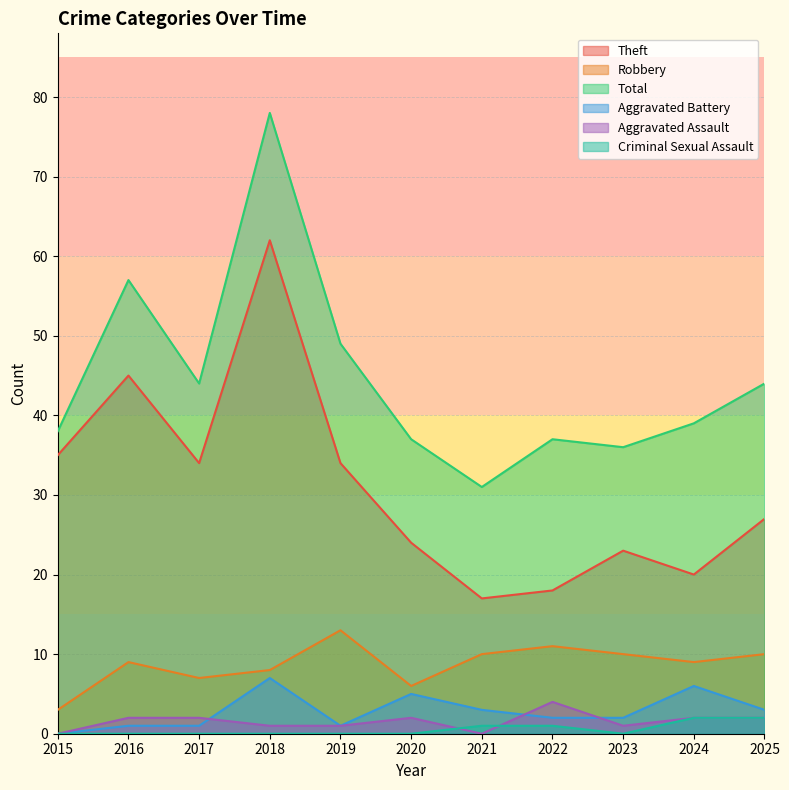

In Theft, how many points are lower than both neighbors (excluding endpoints)?

3